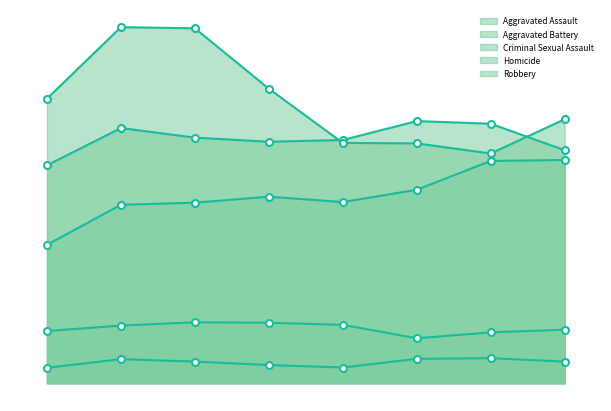

What is the difference between the second highest and minimum values in the Aggravated Assault series?

2344